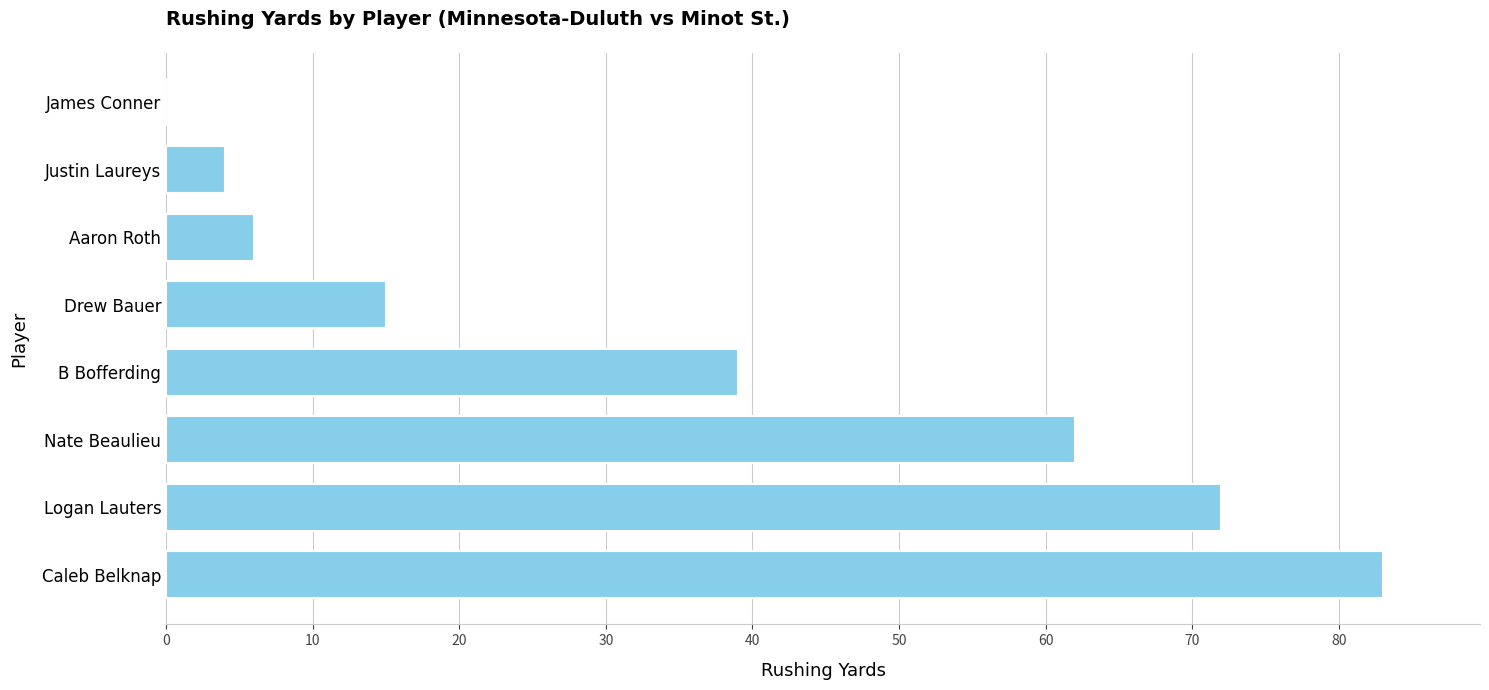

What is the sum of all values?

281